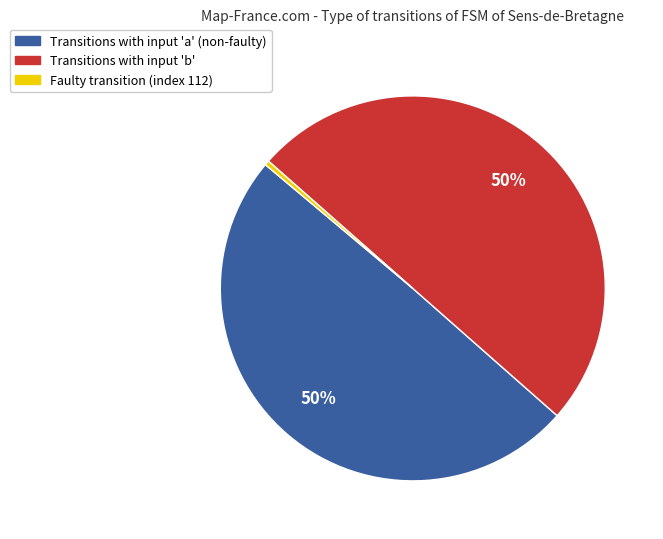

Count the number of slices in the pie.

3